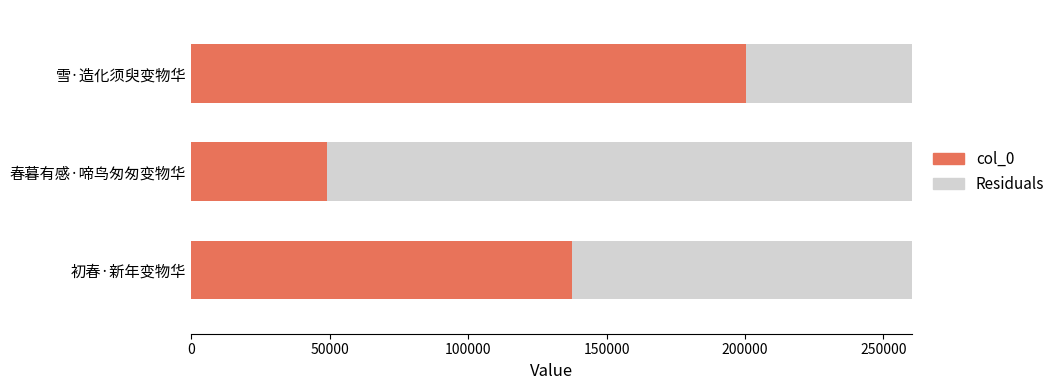

What is the value of the col_0 bar at the 1st from the left?

137476.0